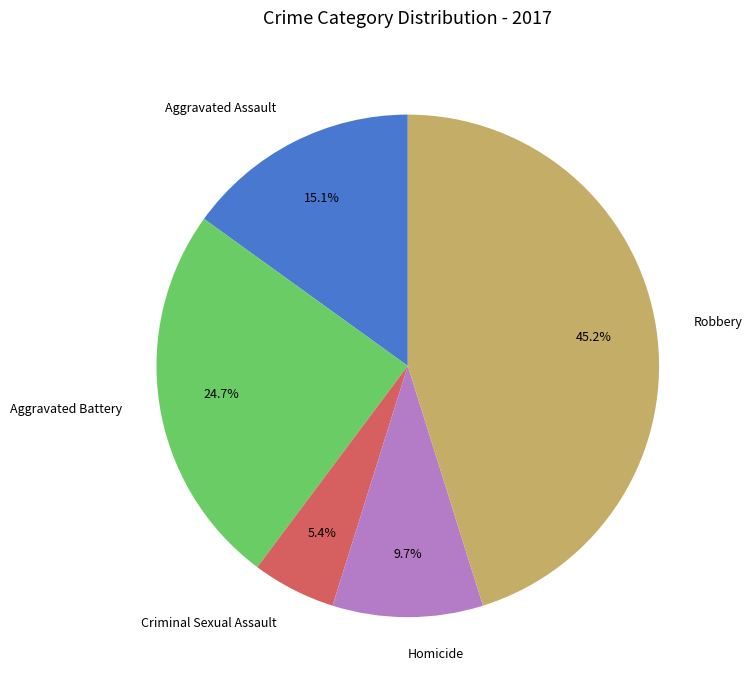

To the nearest percent, what is the difference between the largest and smallest slice percentages?

40%